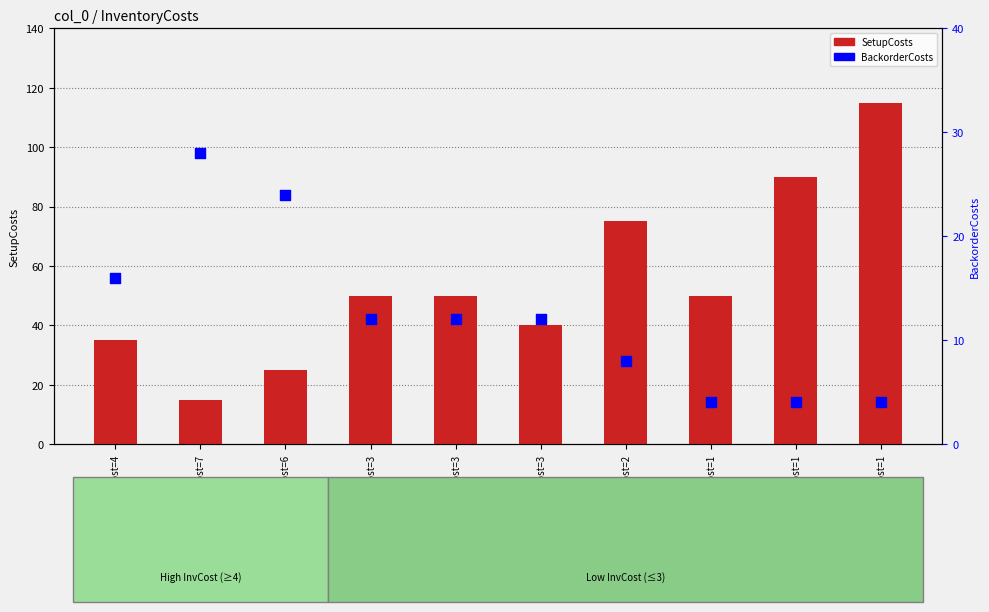

What is the total value across all series at InvCost=1?

54